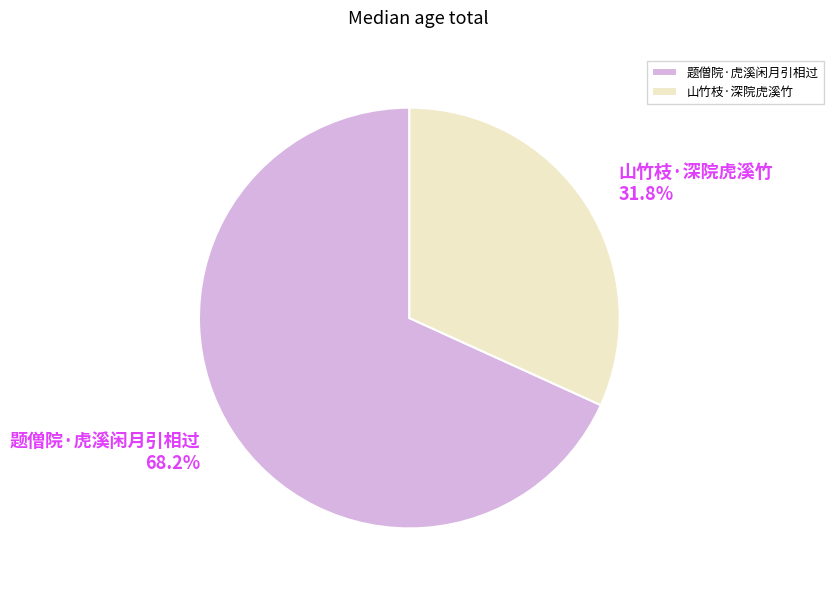

Is it true that 山竹枝·深院虎溪竹 is 32% of the pie?

True